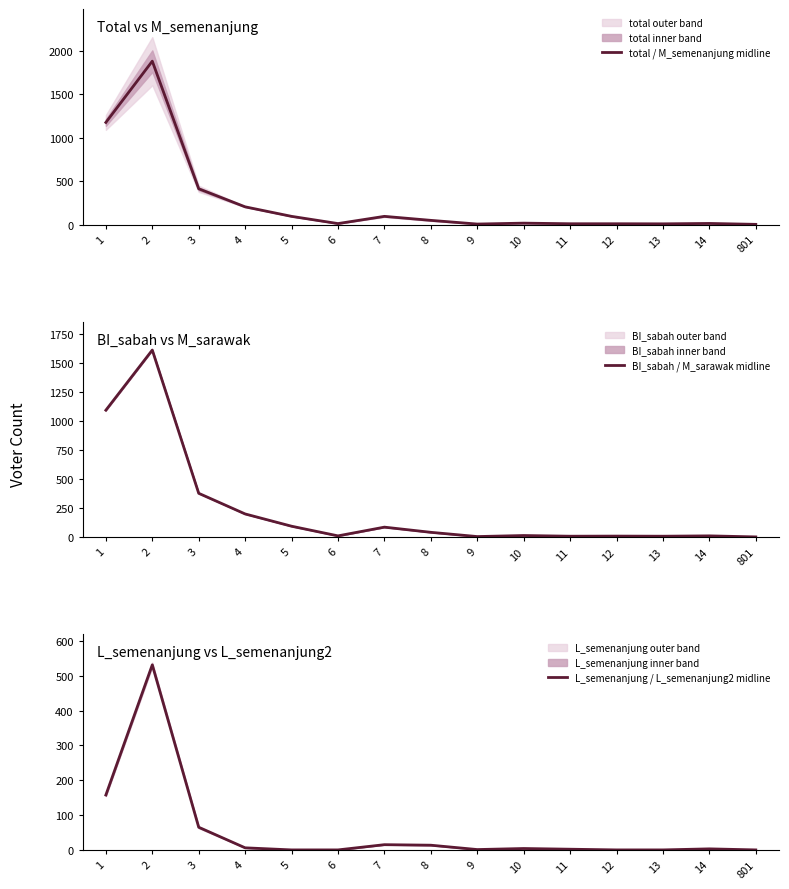

Between 3 and 8, which is larger?

3